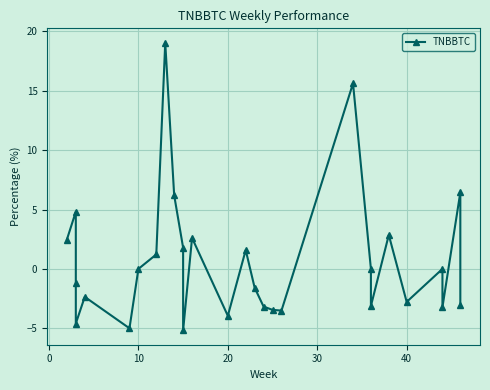

What is the smallest value displayed?

-5.2